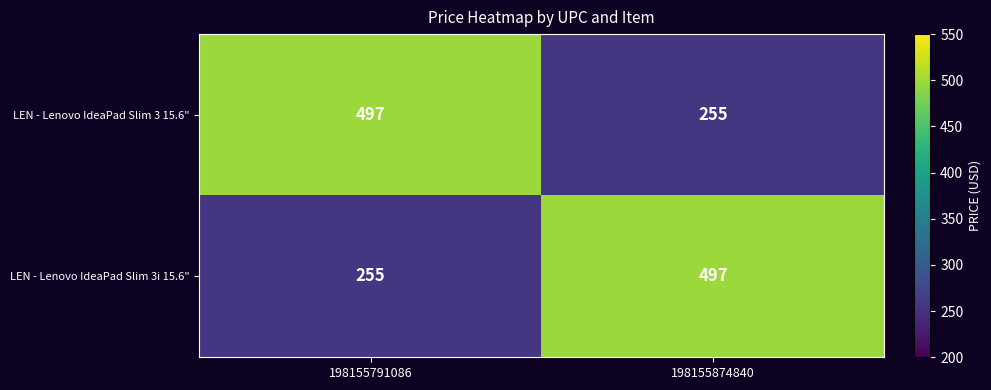

At which label does LEN - Lenovo IdeaPad Slim 3i 15.6" reach its peak?

198155874840